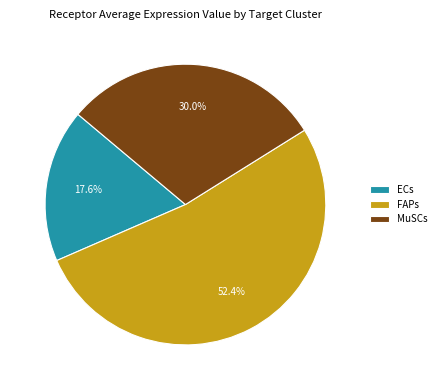

Count the number of slices in the pie.

3